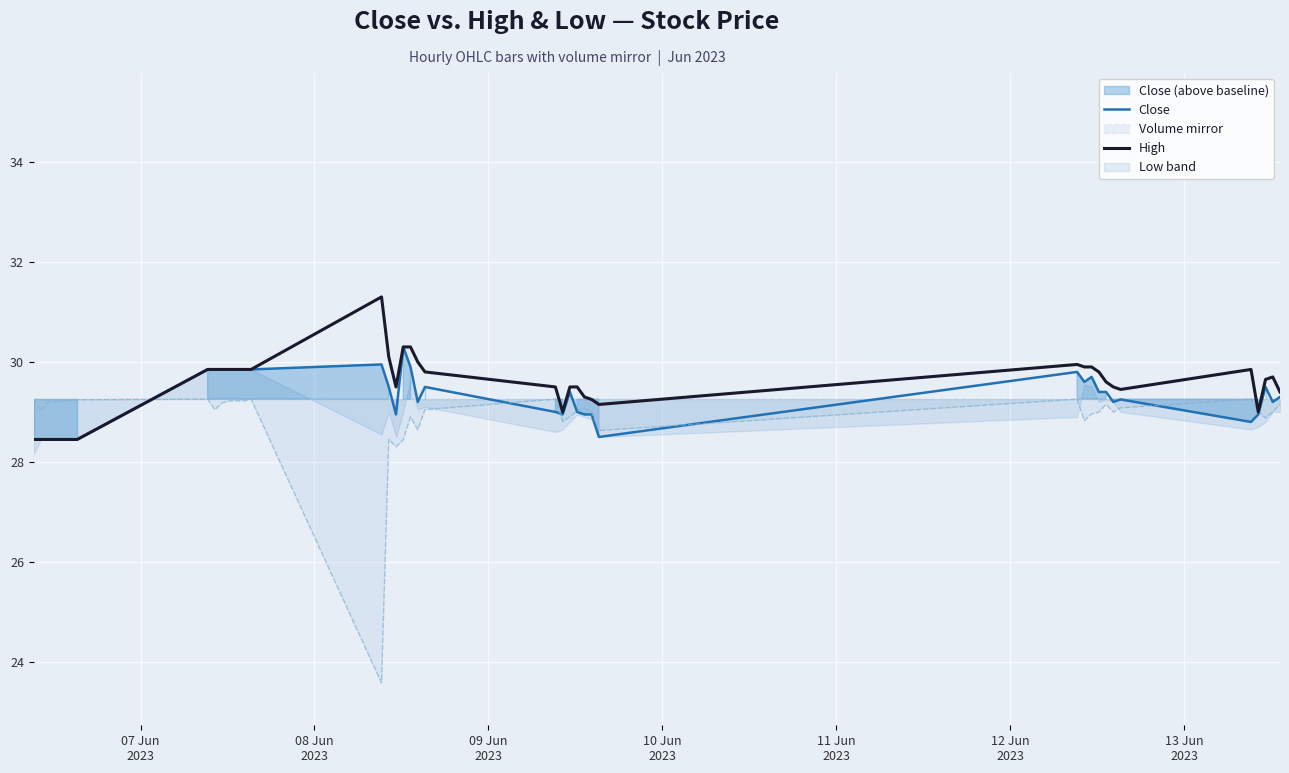

What is the highest value of the High series?

31.3